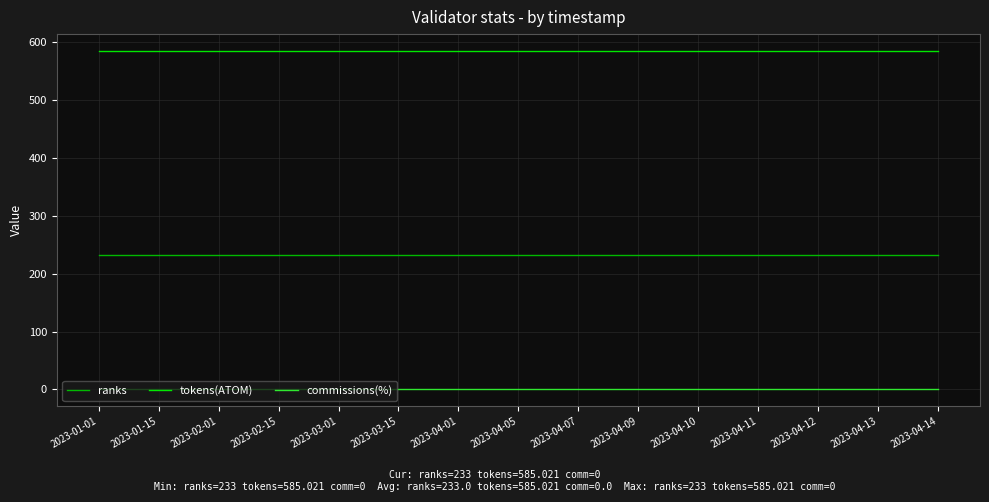

Does the chart have visible grid lines?

Yes